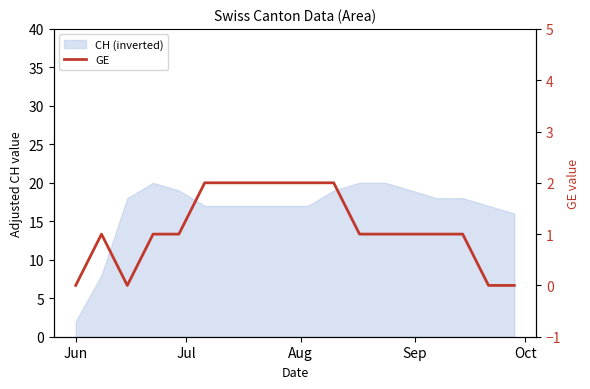

How many positive values are there?

14